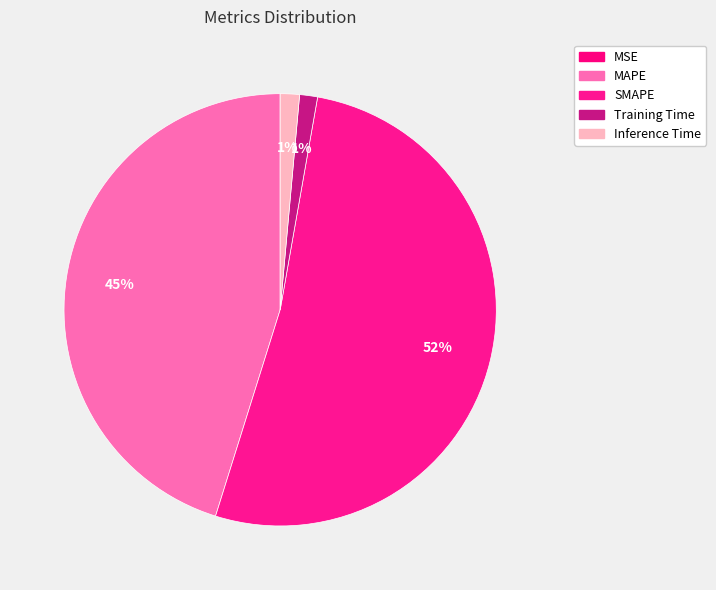

The Training Time slice represents 15% of the pie. True or false?

False